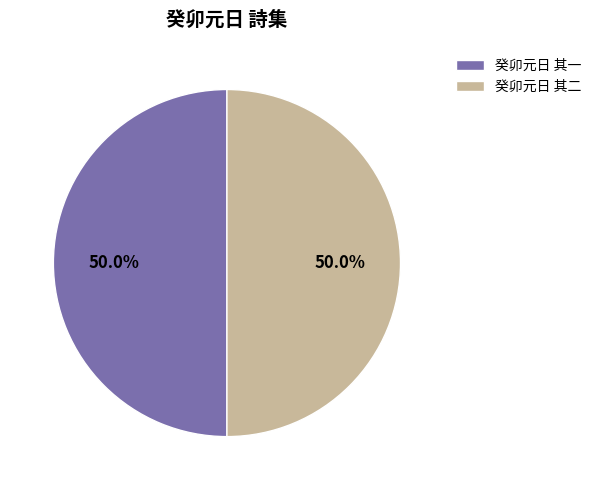

To the nearest percent, what is the average slice percentage?

50%